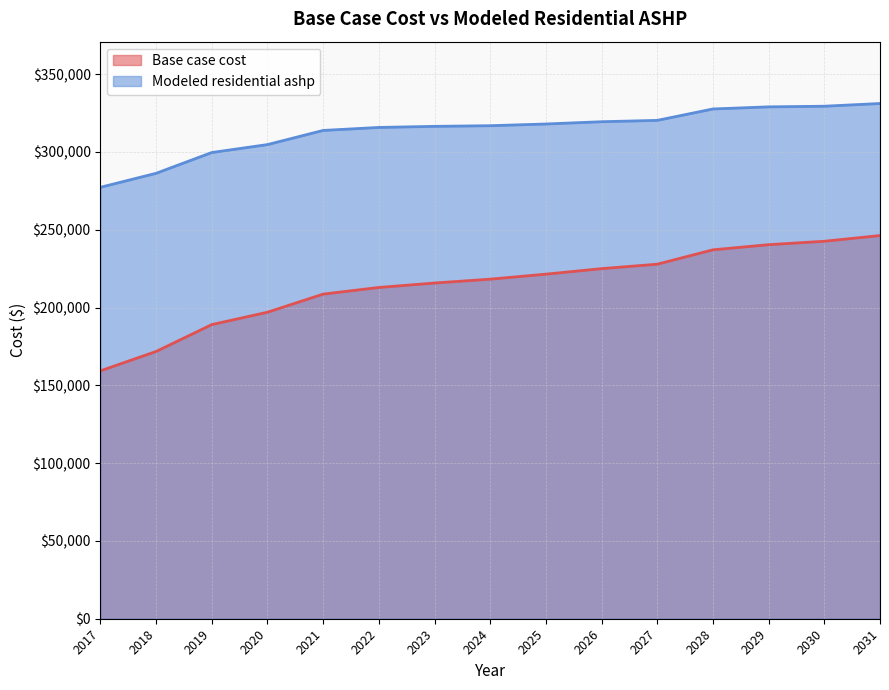

Does the chart have visible grid lines?

Yes